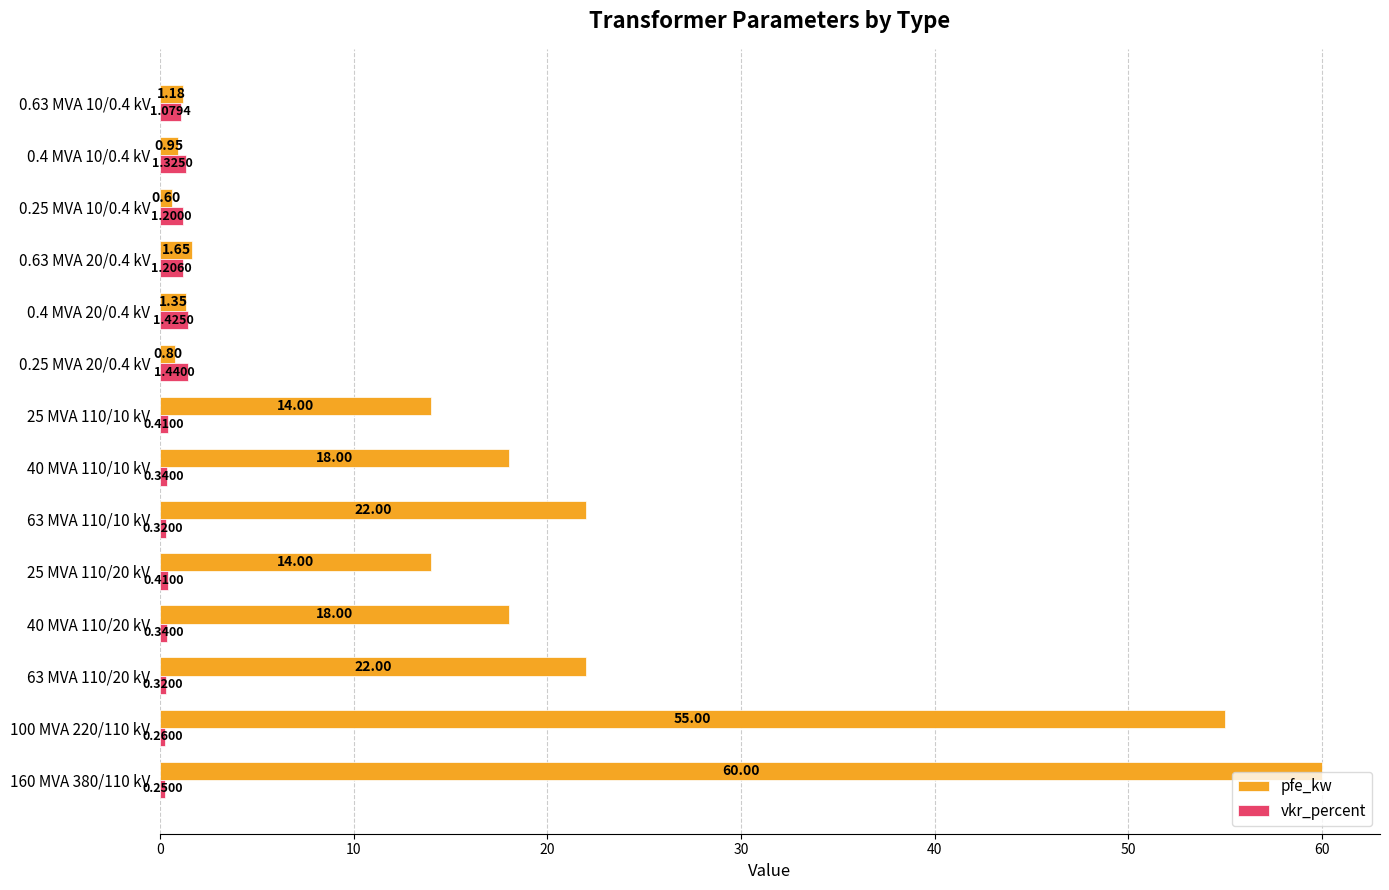

What is the average value of the vkr_percent series?

0.7